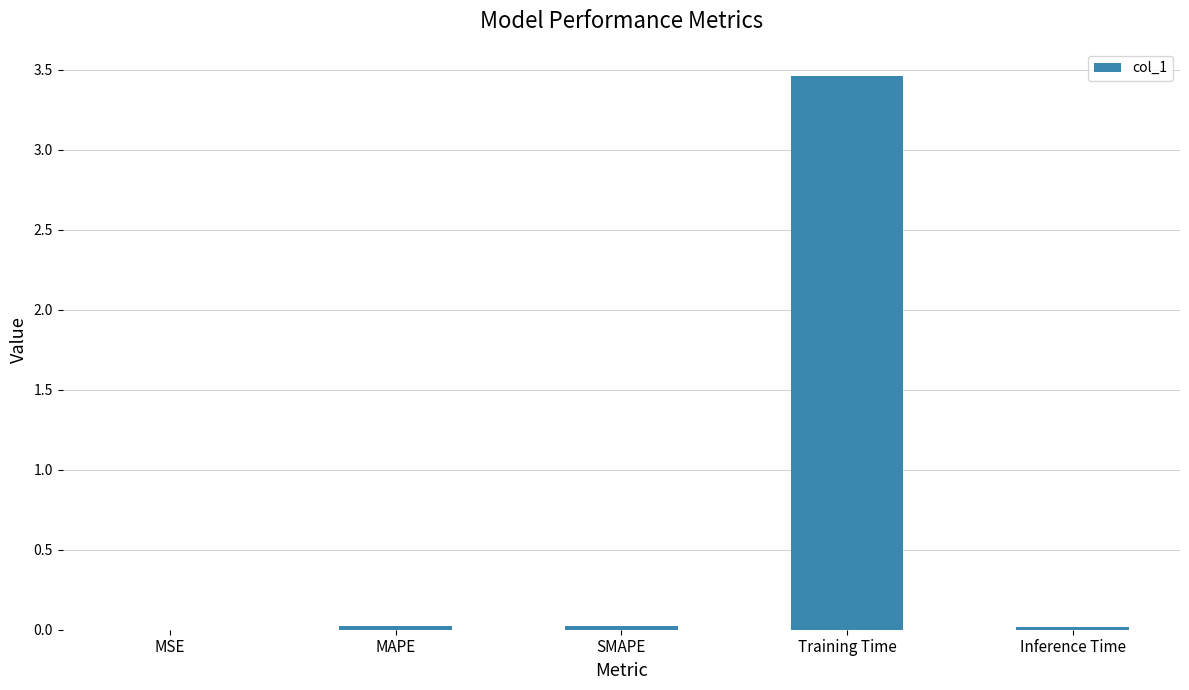

Is it true that the value at Training Time is 5.5?

False